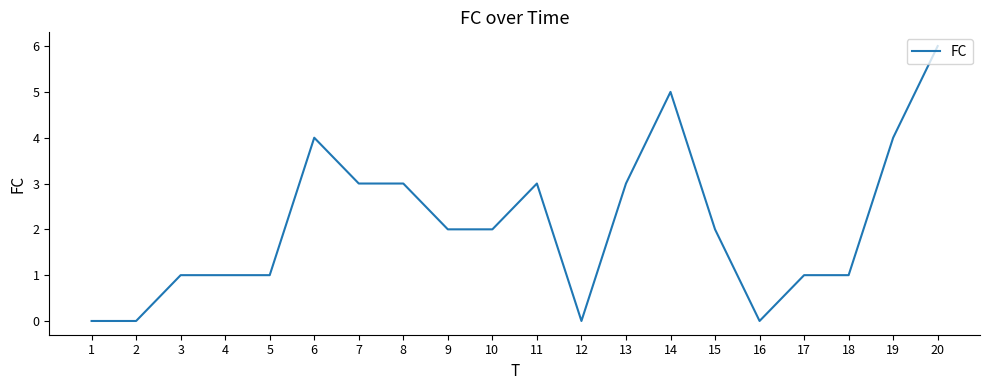

How many lines are shown in the chart?

1